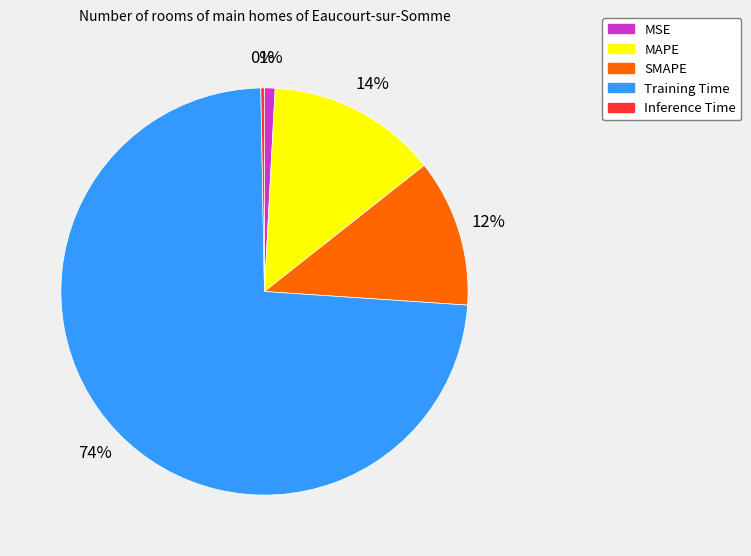

Does Training Time account for over 50% of the chart?

Yes